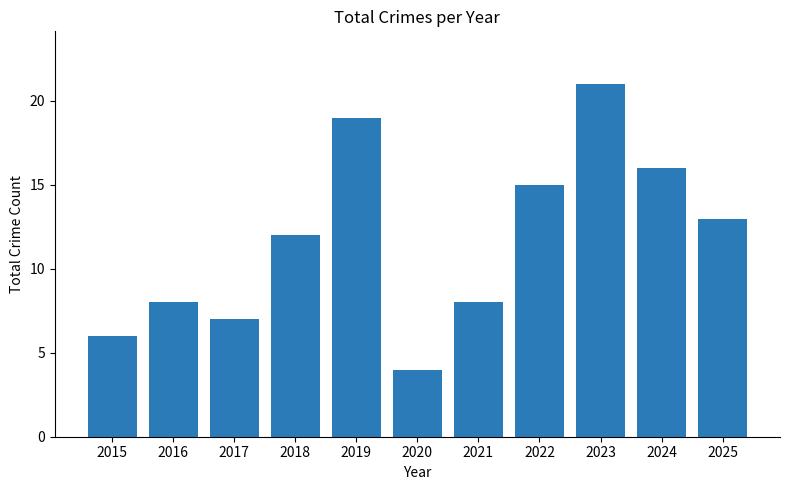

How many categories are shown in the chart?

11